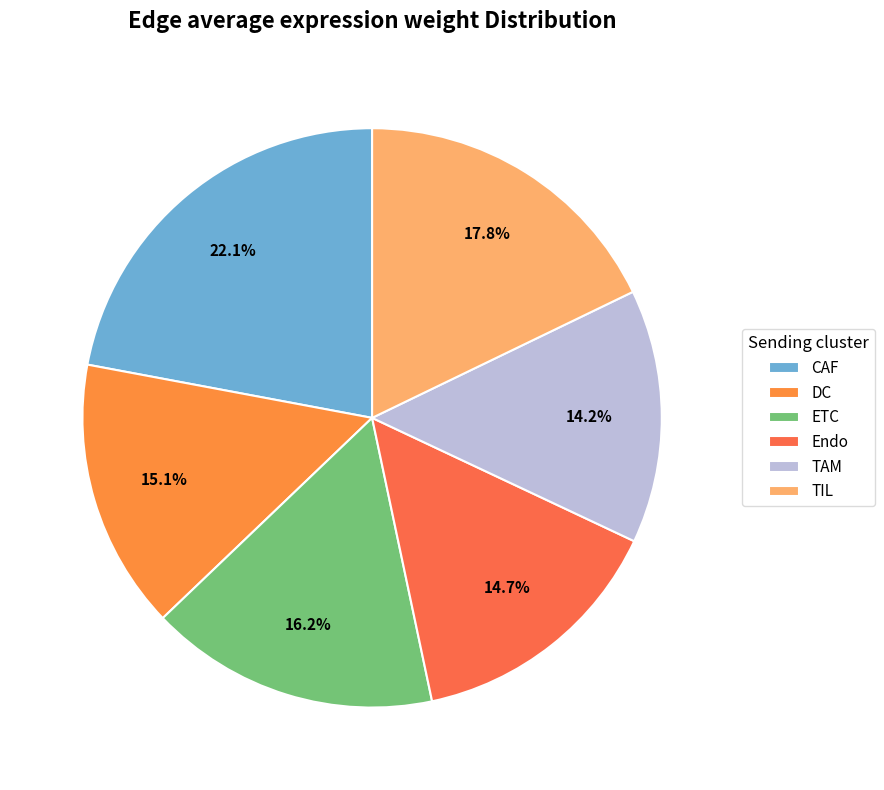

What percentage is NOT represented by TAM?

85.8%